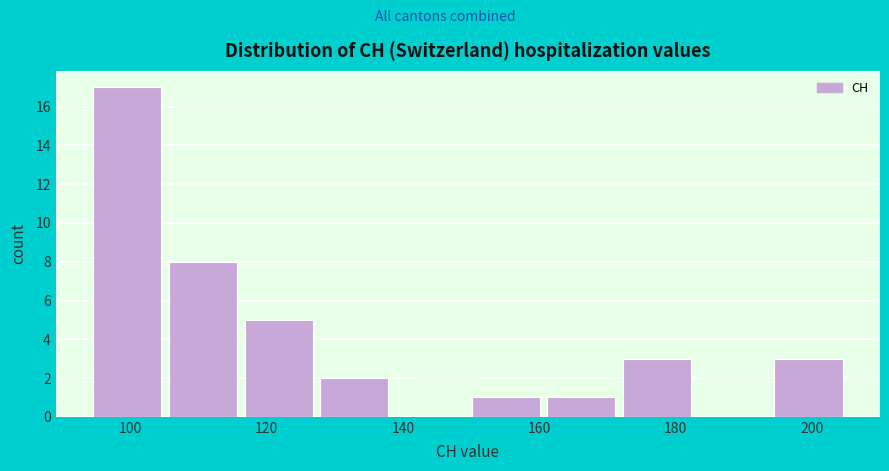

How tall is the bar that spans 172 to 182 on the x-axis? Neither the bar edges nor the heights are printed on the chart, so give them approximately, as read against the axes.

3